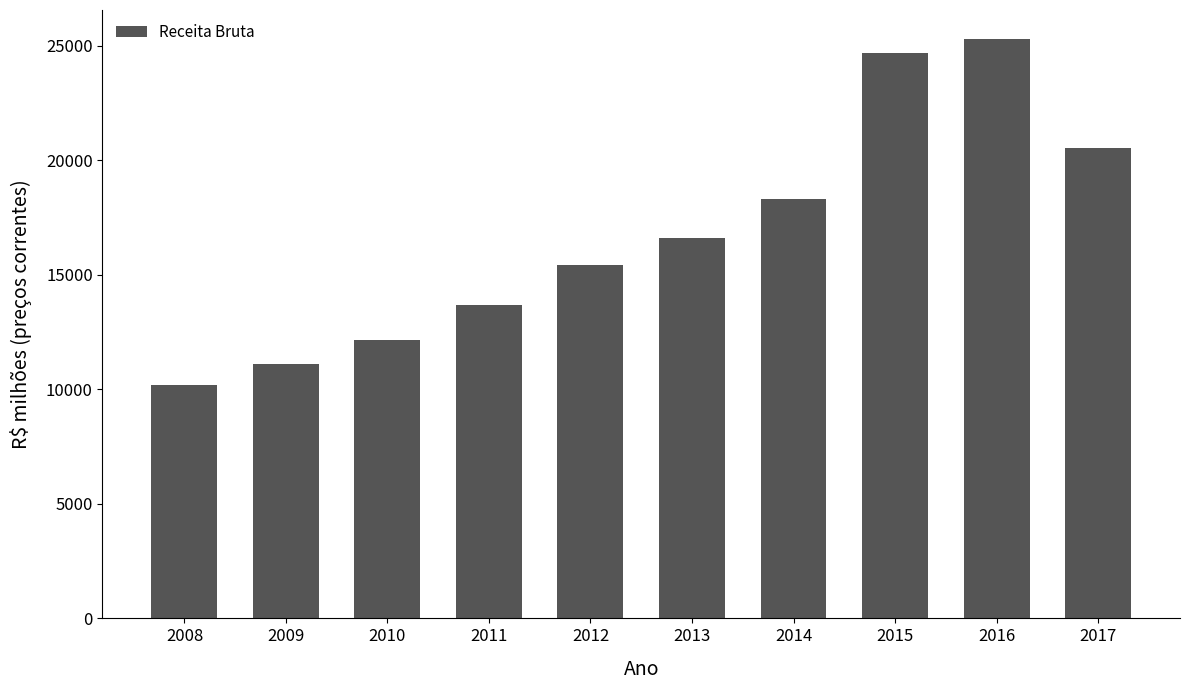

What is the smallest value displayed?

10189.2